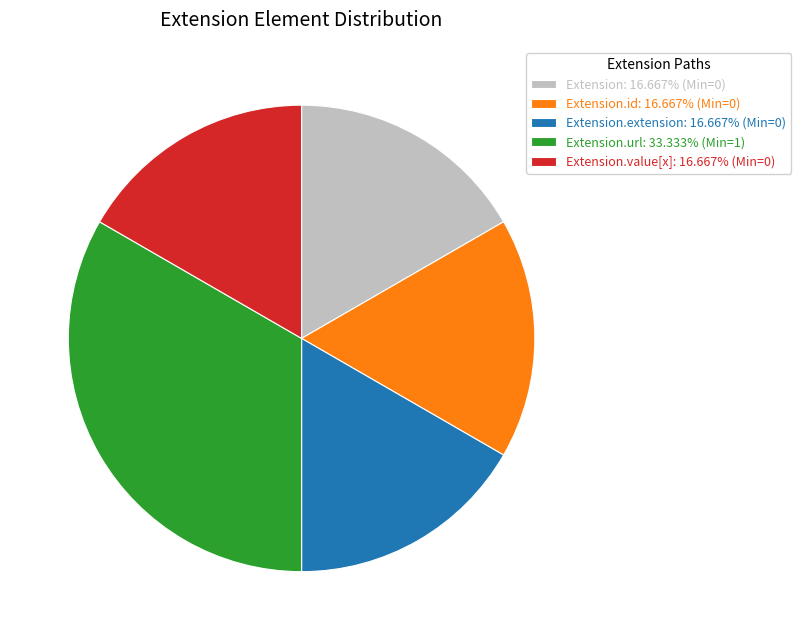

Is the sum of Extension.value[x]: 16.667% (Min=0) and Extension.extension: 16.667% (Min=0) greater than half?

No